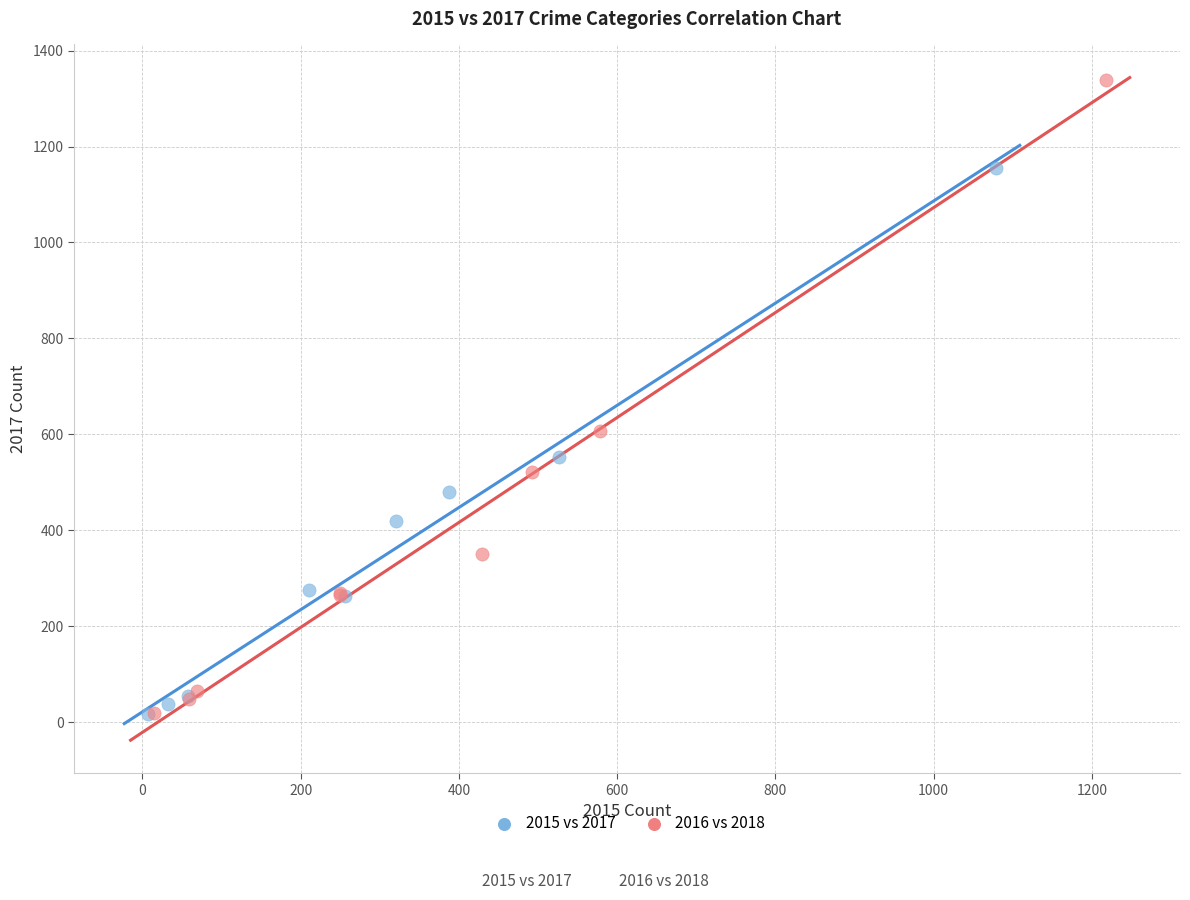

Which series has the largest Y range (max minus min)?

2016 vs 2018